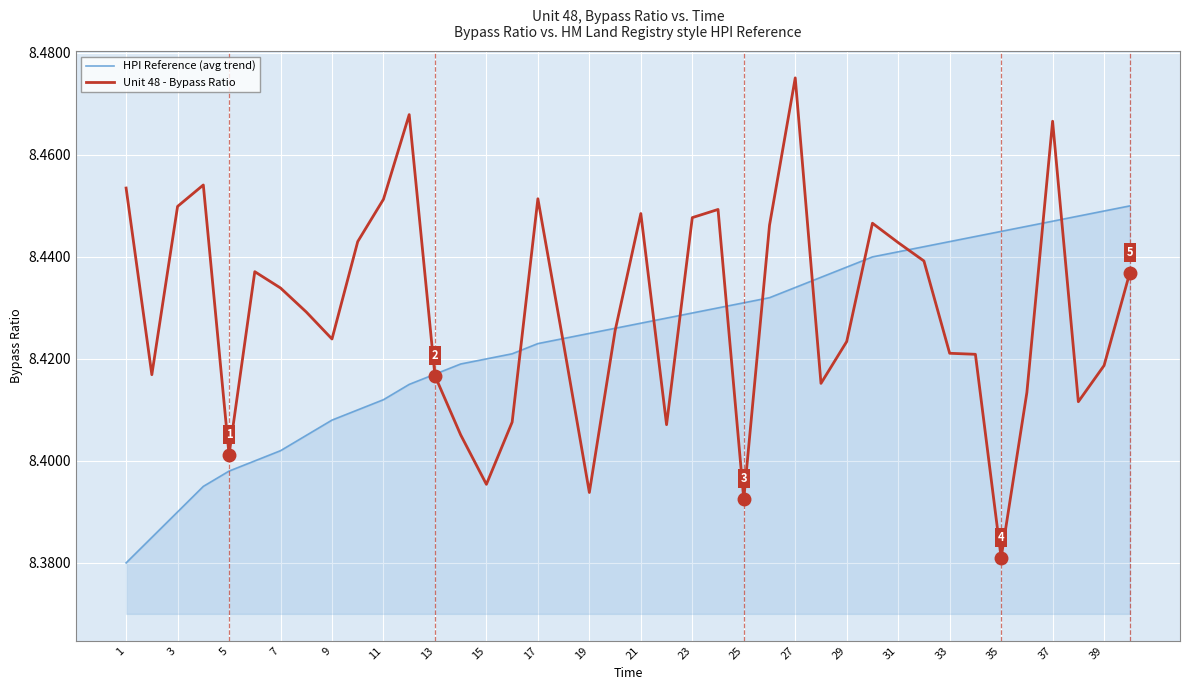

At how many categories does at least one series exceed 8?

40